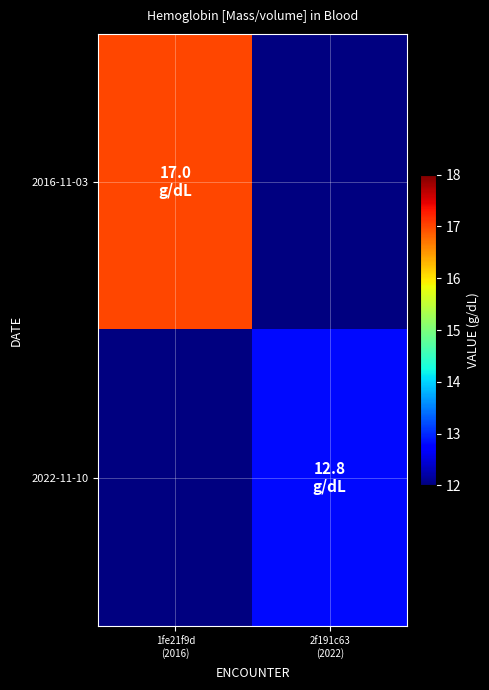

Rank the series by their maximum value, from highest to lowest.

2016-11-03, 2022-11-10